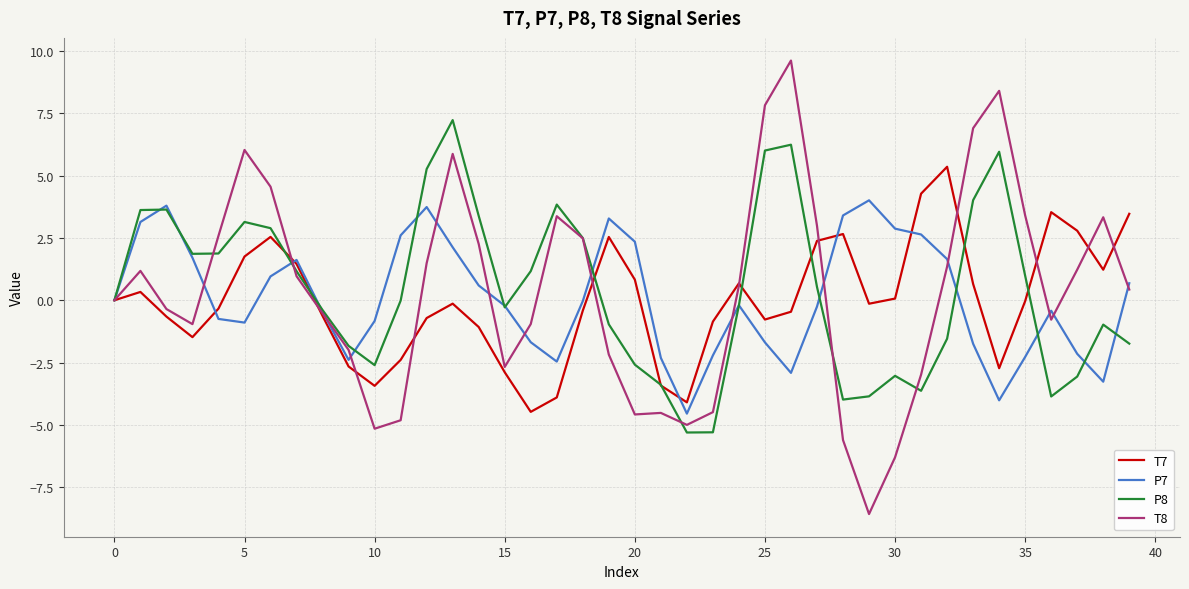

Rank the series by their maximum value, from highest to lowest.

T8, P8, T7, P7